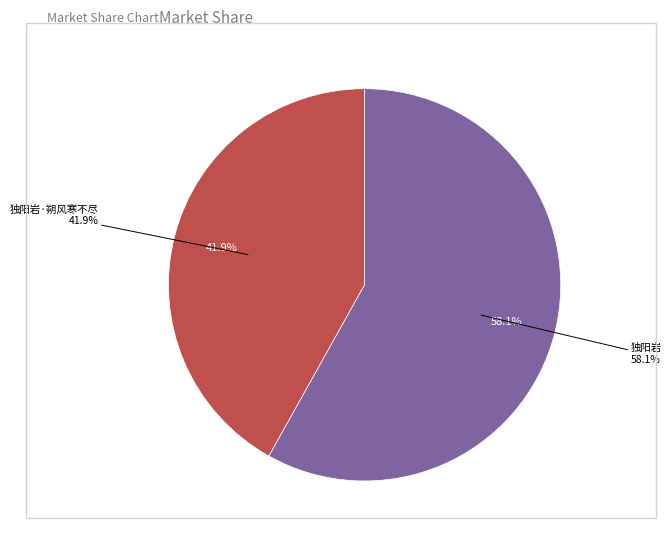

Is the sum of 独阳岩·朔风寒不尽 and 独阳岩 greater than half?

Yes